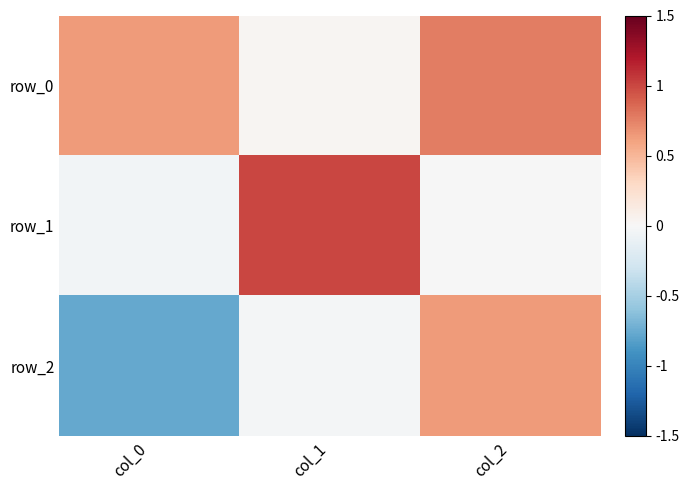

Which series has the largest total across all categories?

row_0